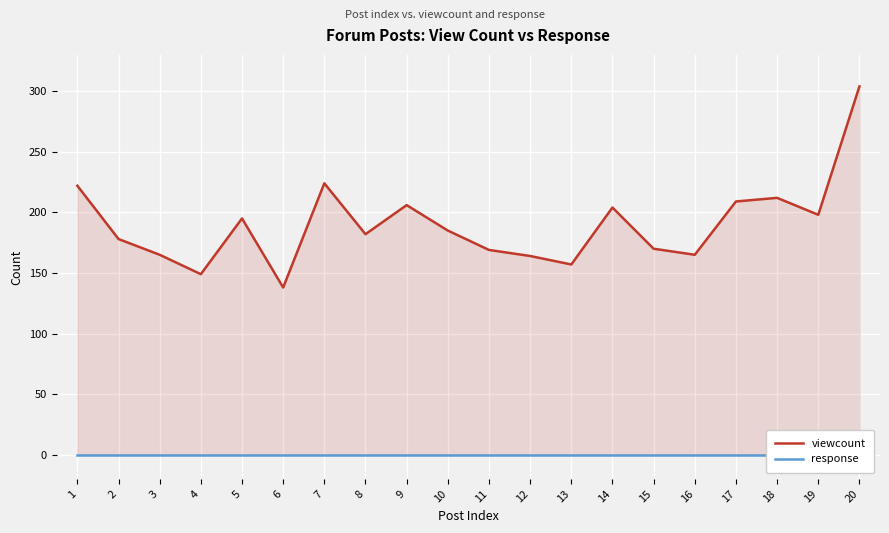

At which label is viewcount closest to 221?

1